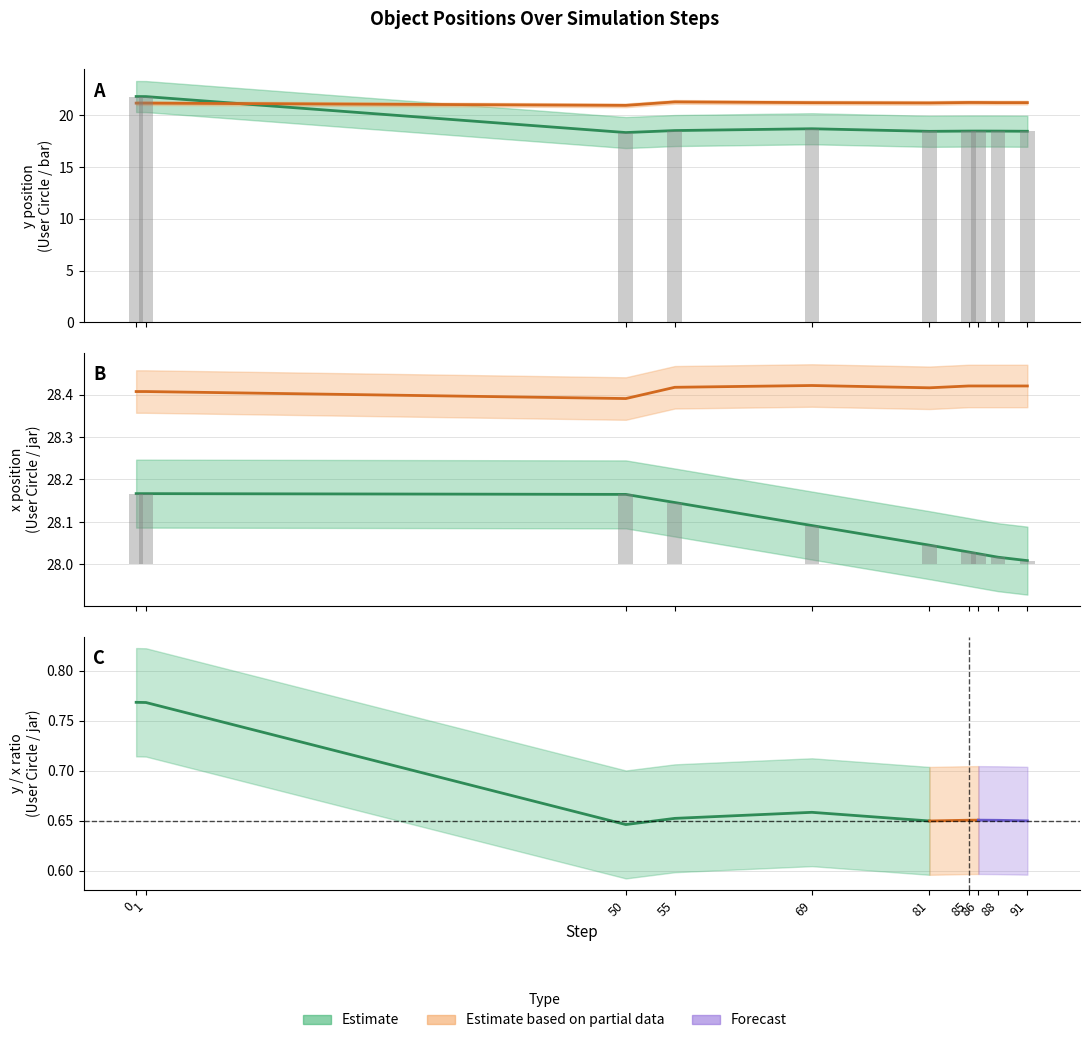

The value of x_jar at 55 is 28.4. True or false?

True